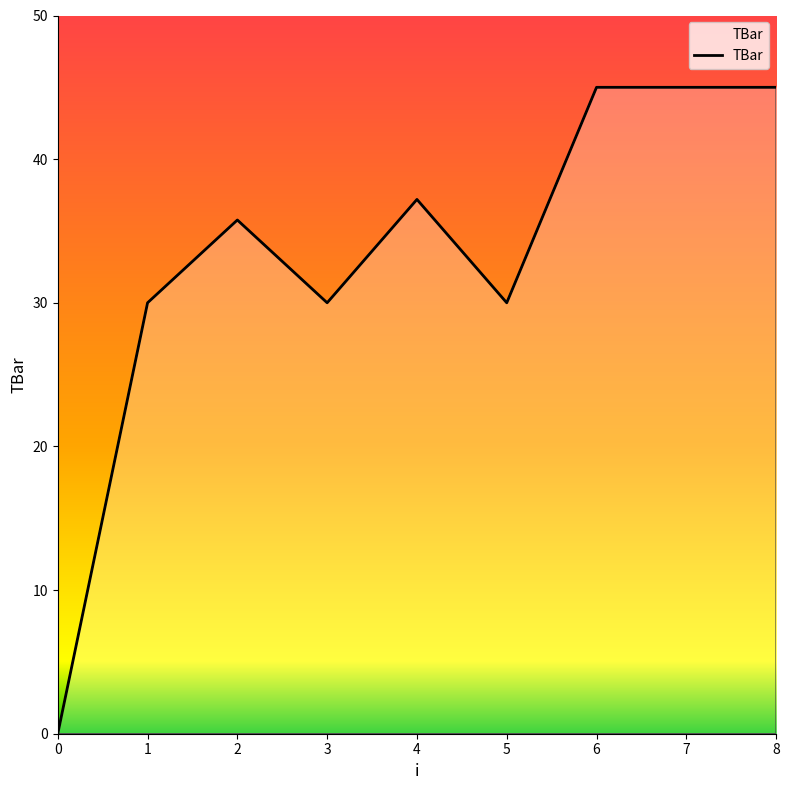

What value does the data have at 8?

45.0